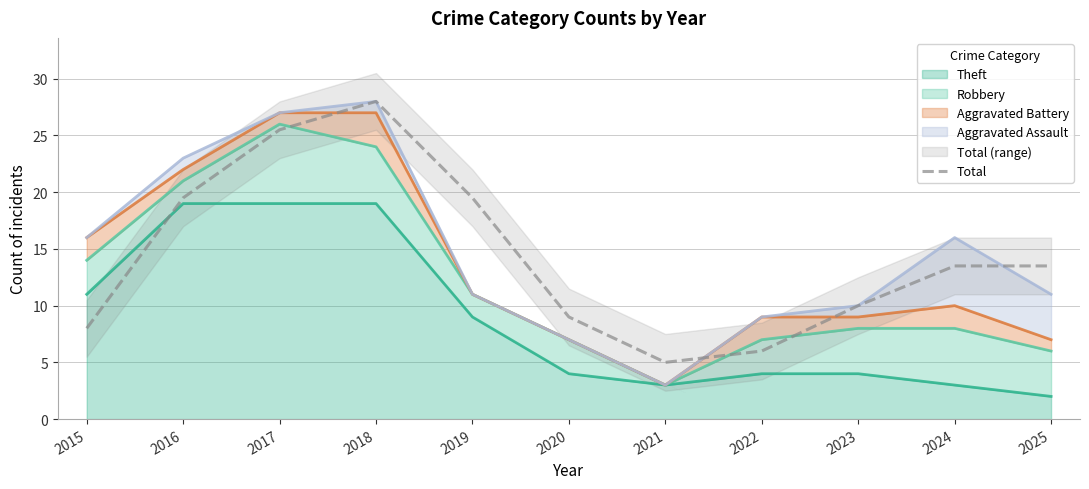

Which has a higher value, 2016 or 2019?

2016